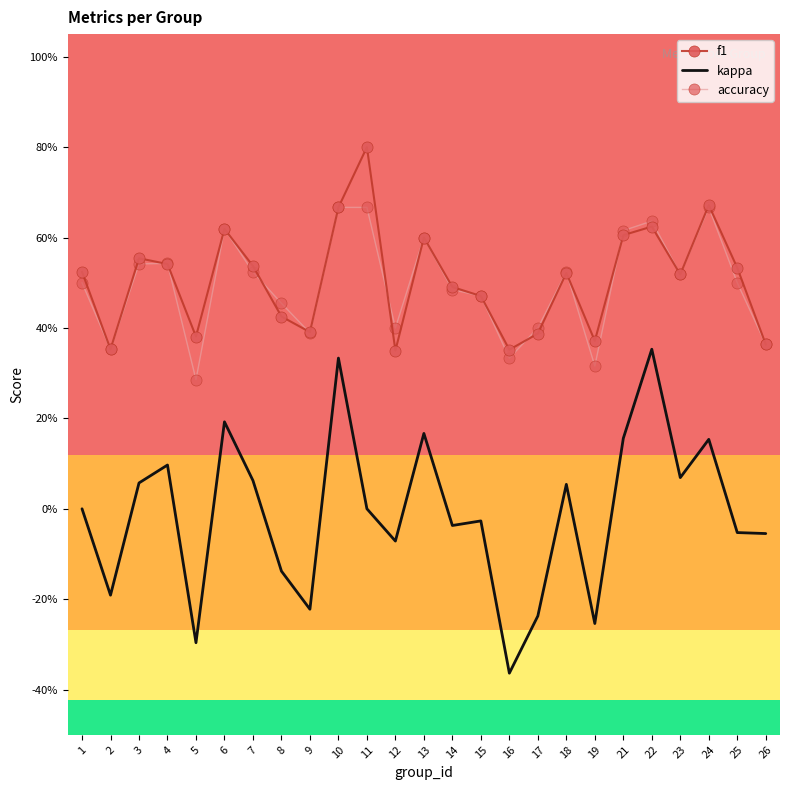

True or false: f1 and kappa intersect in this chart.

False